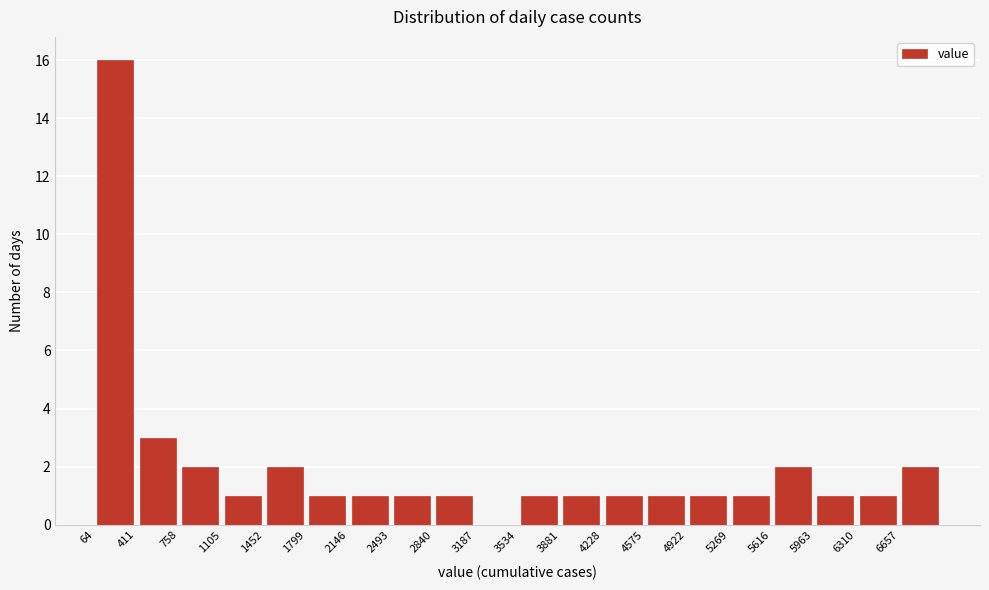

Reading left to right, transcribe this chart: for each bar, give the range it covers on the x-axis and its height. Neither the bar edges nor the heights are printed on the chart, so give them approximately, as read against the axes.

50 to 400: 16
400 to 750: 3
750 to 1100: 2
1100 to 1450: 1
1450 to 1800: 2
1800 to 2150: 1
2150 to 2500: 1
2500 to 2850: 1
2850 to 3200: 1
3200 to 3550: 0
3550 to 3900: 1
3900 to 4250: 1
4250 to 4600: 1
4600 to 4900: 1
4900 to 5250: 1
5250 to 5600: 1
5600 to 5950: 2
5950 to 6300: 1
6300 to 6650: 1
6650 to 7000: 2